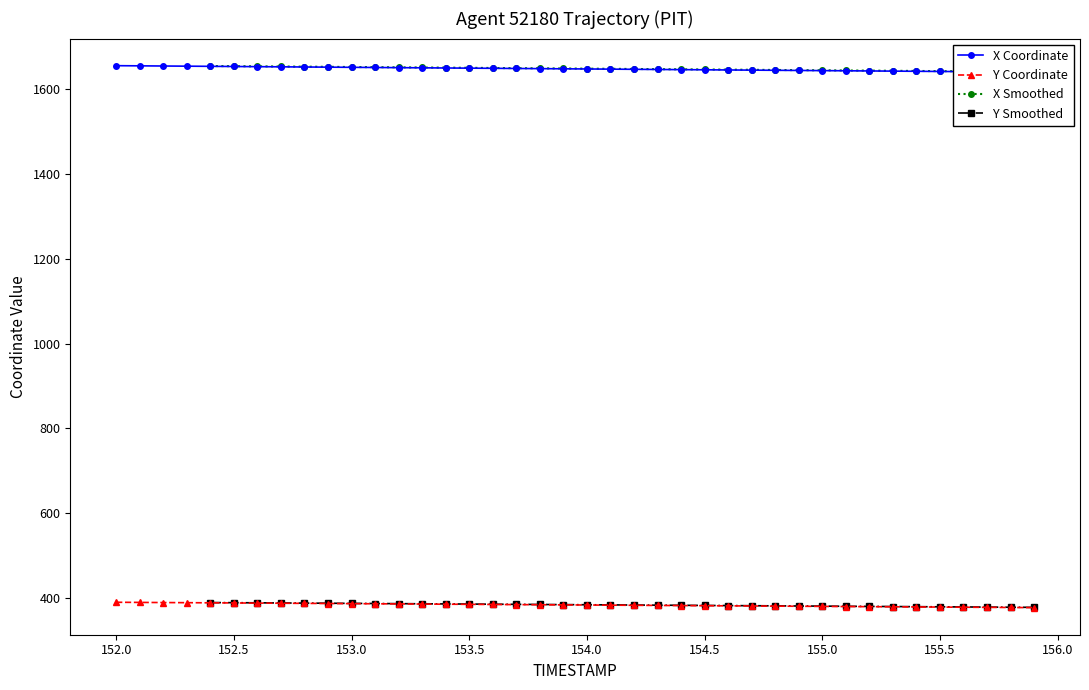

Reading left to right, what are all the values shown in this chart?

X: 1655.5	1655.1	1654.7	1654.3	1653.9	1653.5	1653.1	1652.7	1652.3	1652.0	1651.6	1651.2	1650.8	1650.4	1650.0	1649.6	1649.2	1648.8	1648.5	1648.1	1647.7	1647.3	1646.9	1646.5	1646.1	1645.7	1645.3	1645.0	1644.6	1644.2	1643.8	1643.4	1643.0	1642.6	1642.2	1641.8	1641.4	1641.0	1640.6	1640.2
Y: 390.3	389.9	389.6	389.3	389.0	388.6	388.3	388.0	387.7	387.4	387.0	386.7	386.4	386.1	385.7	385.4	385.1	384.8	384.4	384.1	383.8	383.5	383.1	382.8	382.5	382.2	381.8	381.5	381.2	380.9	380.5	380.2	379.9	379.6	379.2	378.9	378.6	378.3	378.0	377.6